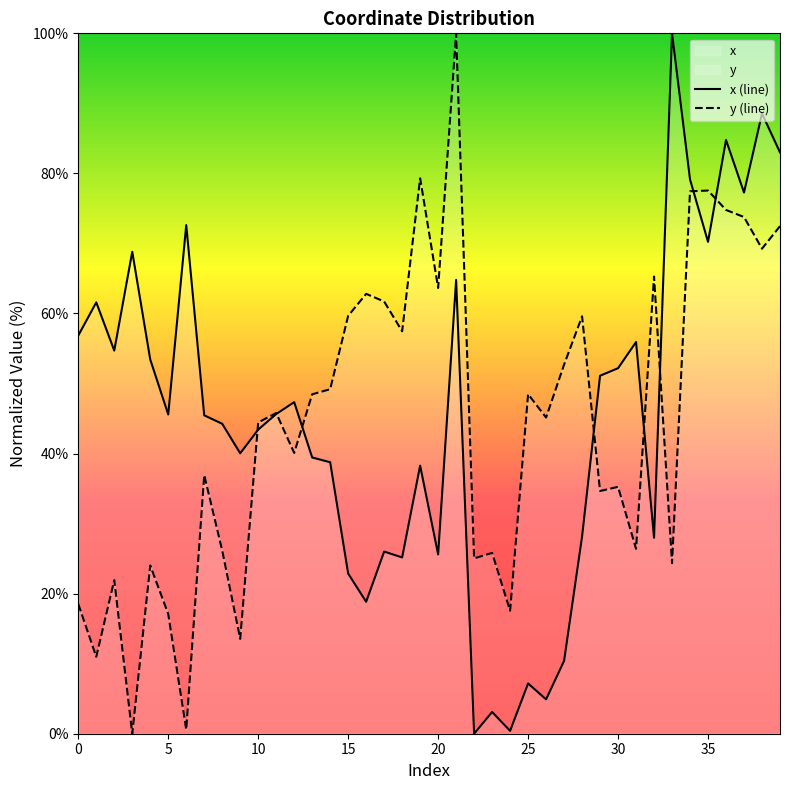

At which label does x (line) reach its peak?

33